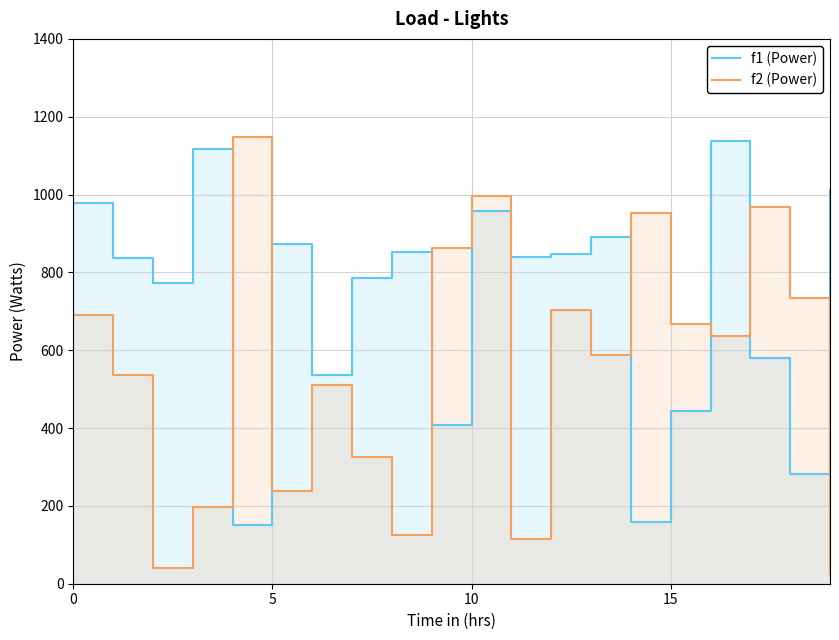

At 0, list the series in order from largest to smallest.

f1 (Power), f2 (Power)